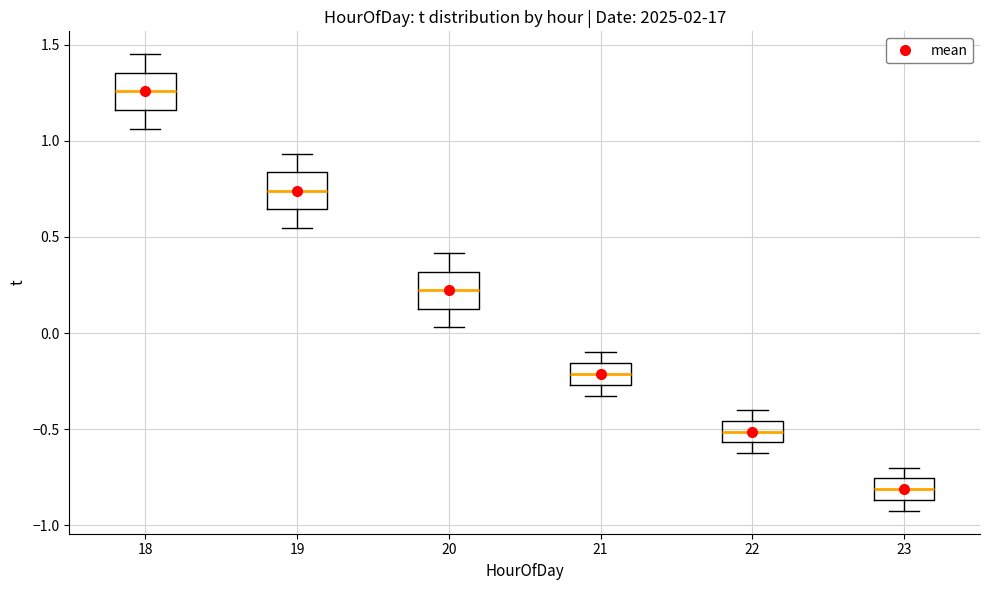

Where does the median line of the box at x = 18 sit on the y-axis? The values are not printed on the chart, so give them approximately, as read against the axis.

1.25